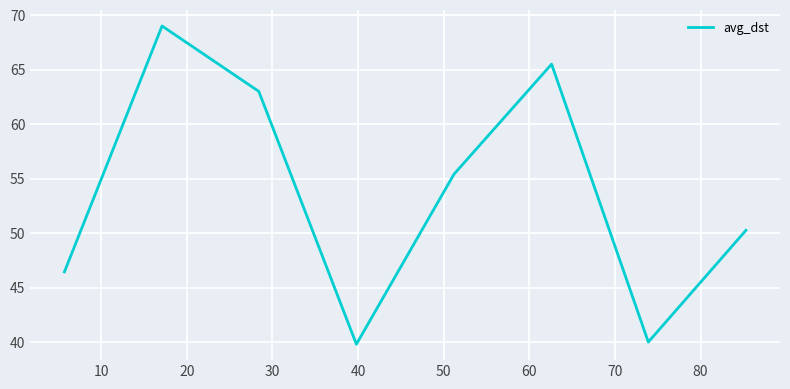

What is the difference between the second highest and minimum values?

25.7